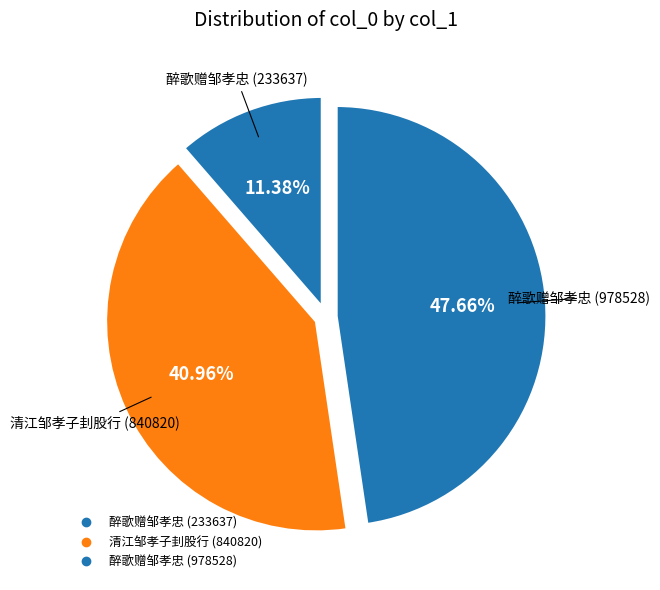

The 醉歌赠邹孝忠 (233637) slice represents 11% of the pie. True or false?

True